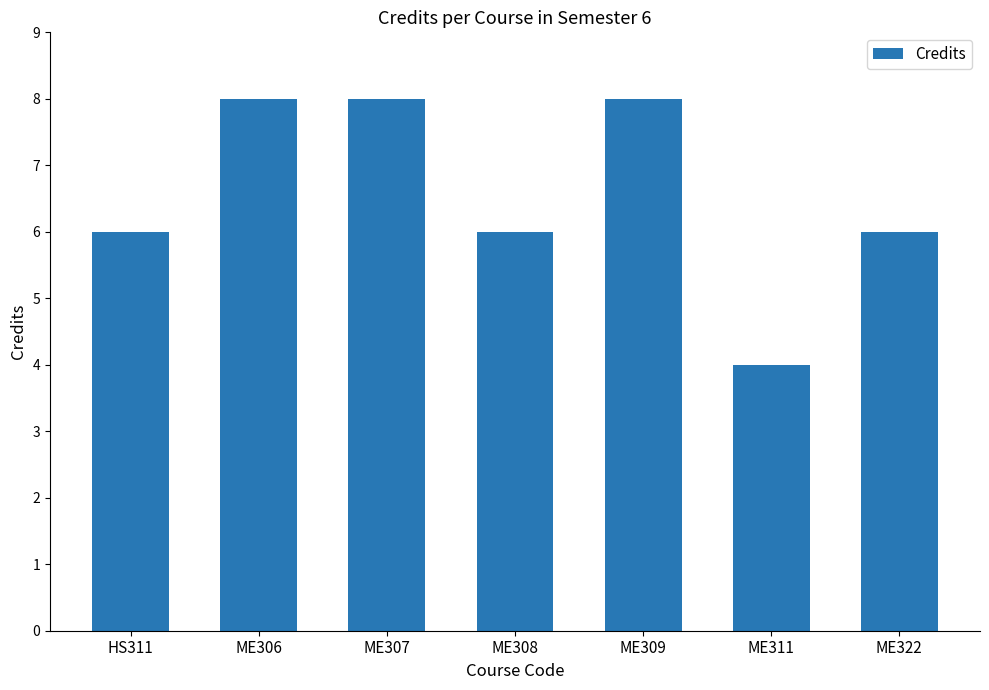

The value at ME322 is 6. True or false?

True